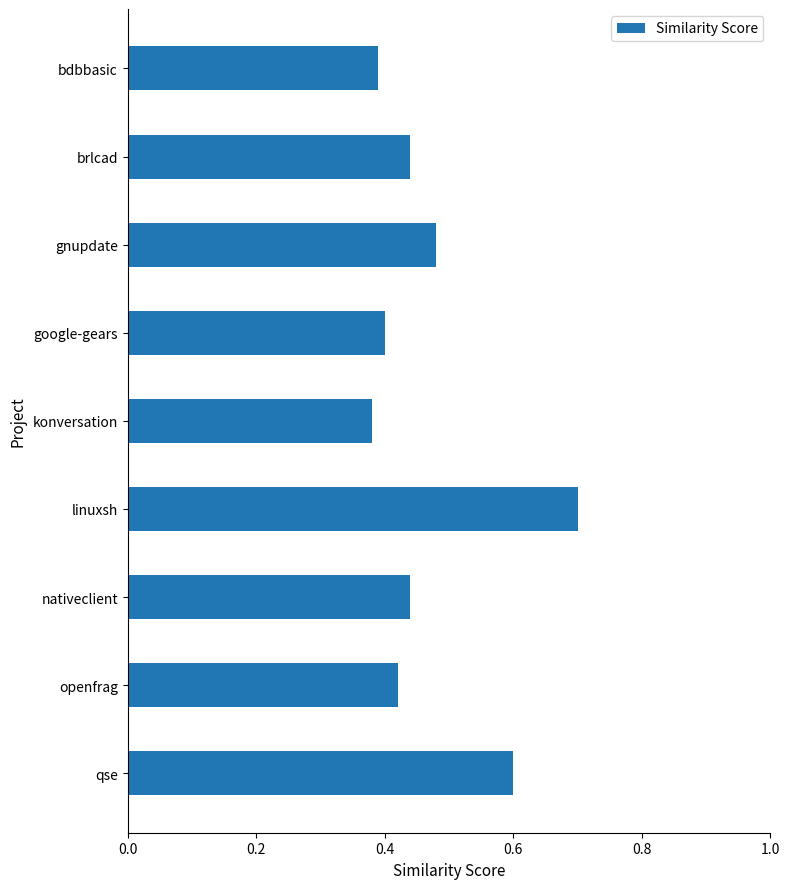

True or false: the data shows 0.3 at linuxsh.

False